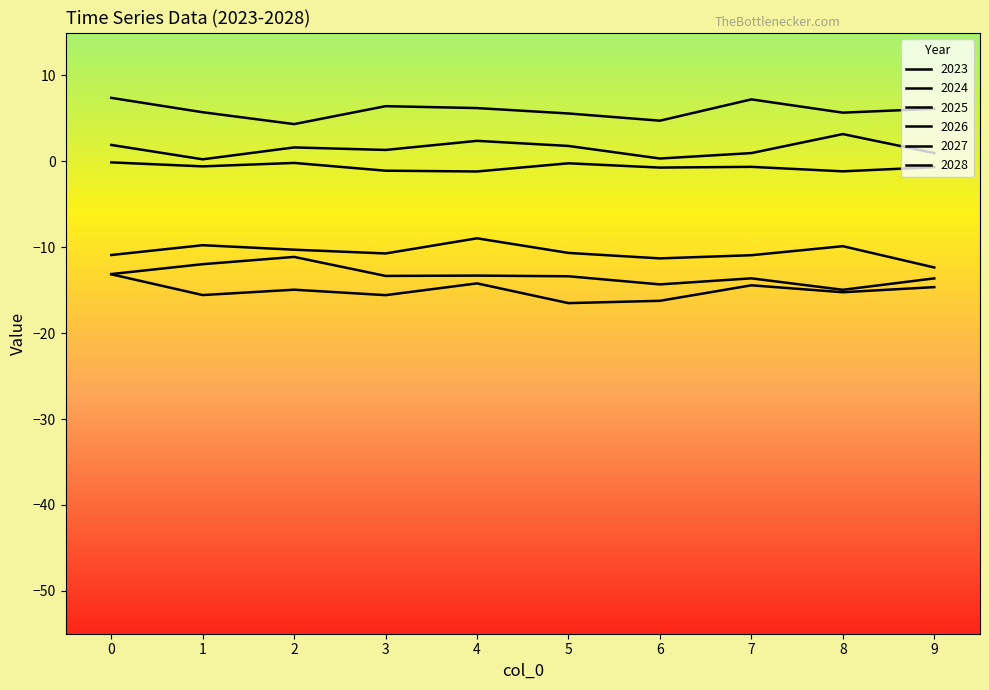

Is it true that 2025 equals -4.9 at 1?

False